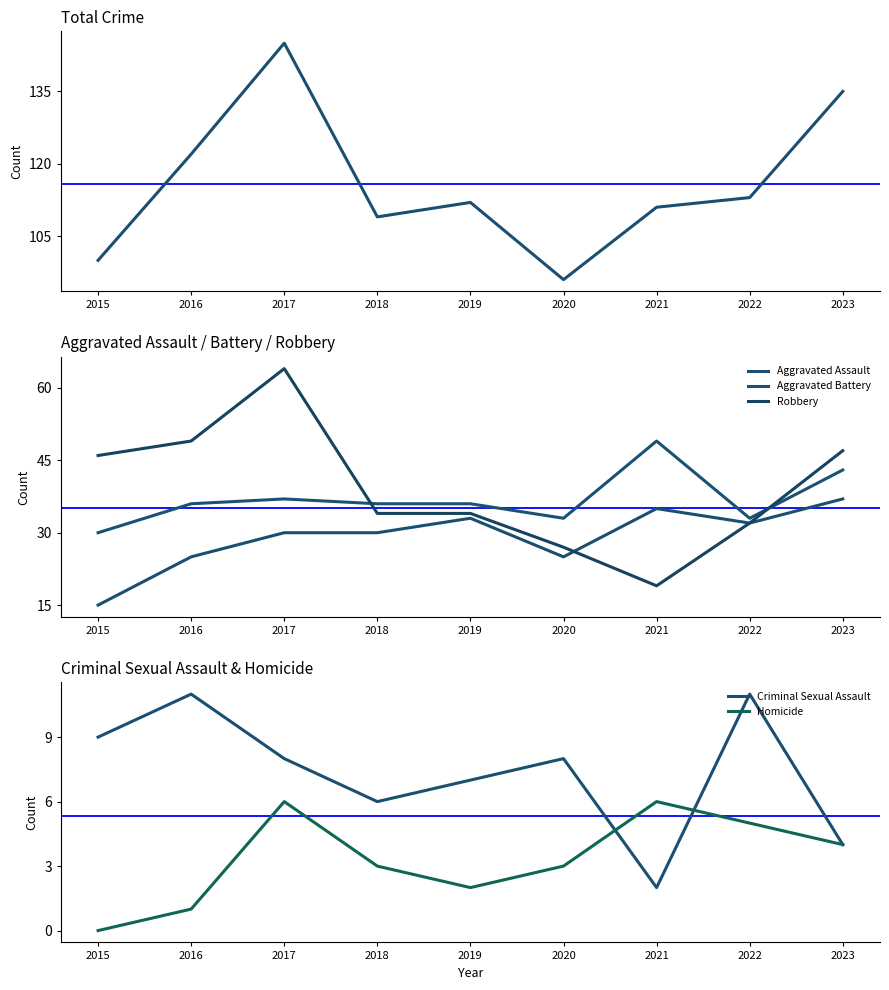

Rank the series by their maximum value, from highest to lowest.

Total, Robbery, Aggravated Battery, Aggravated Assault, Criminal Sexual Assault, Homicide